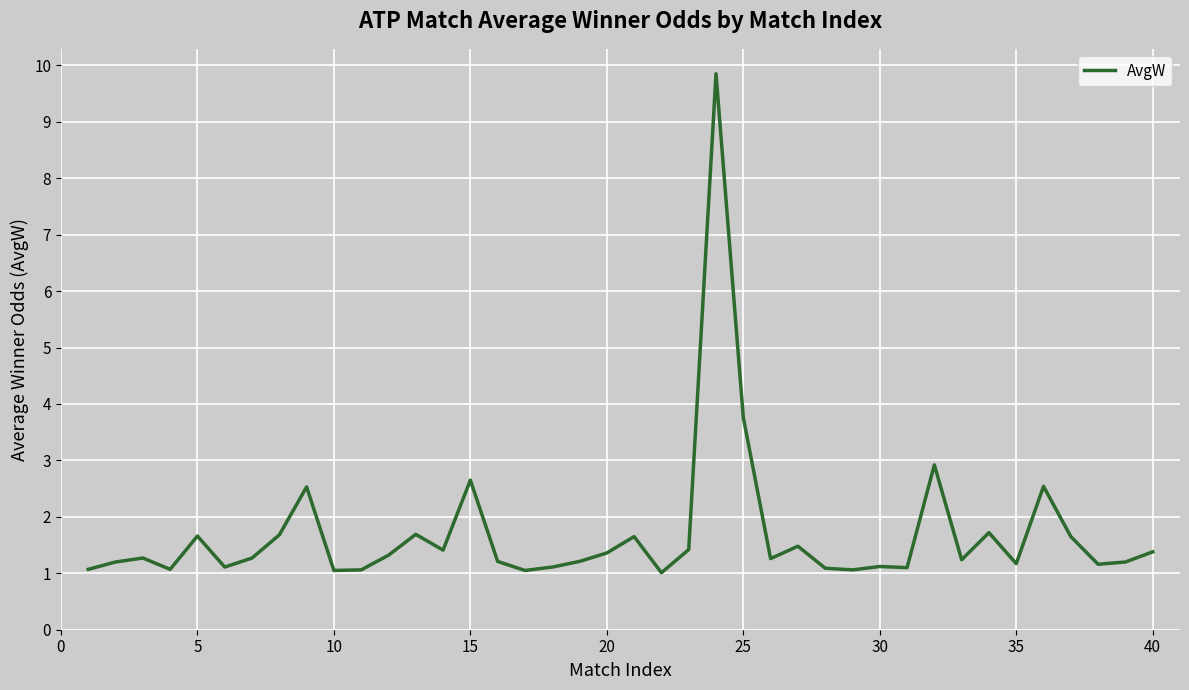

What is the difference between the maximum and minimum values?

8.8